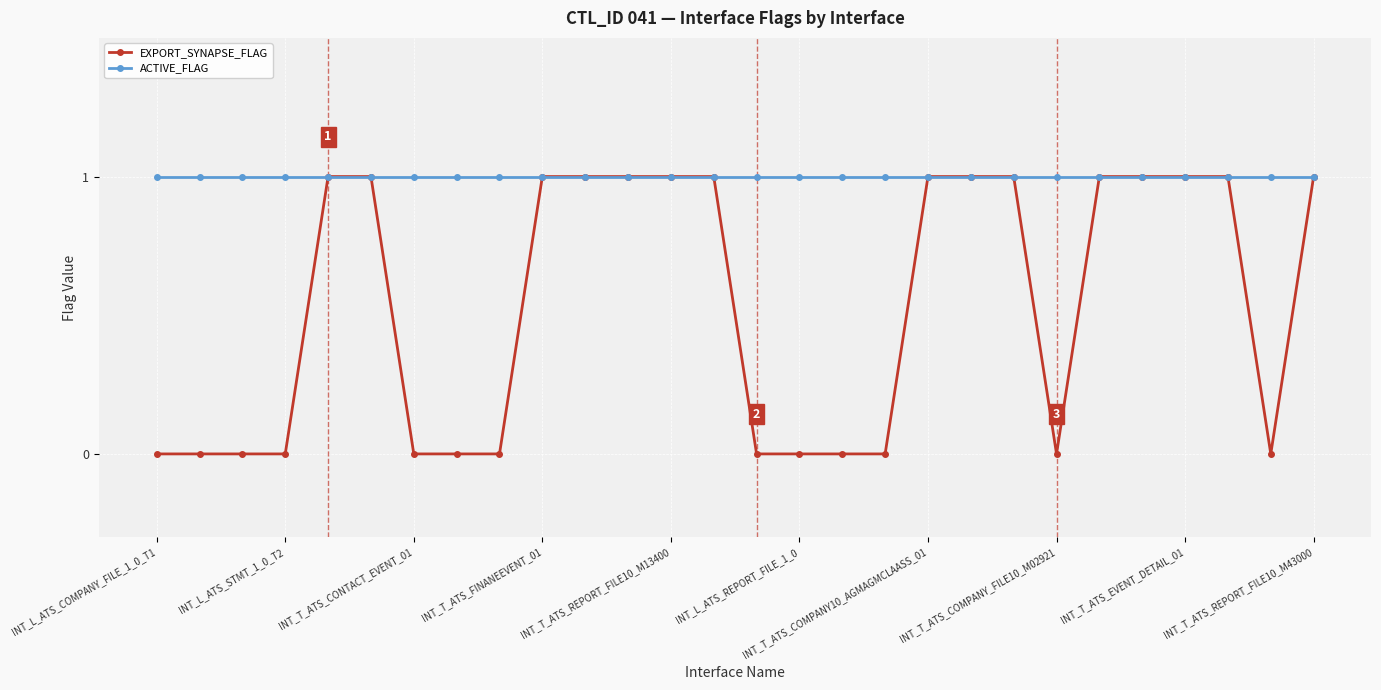

What is the difference between the maximum and minimum values in the EXPORT_SYNAPSE_FLAG series?

1